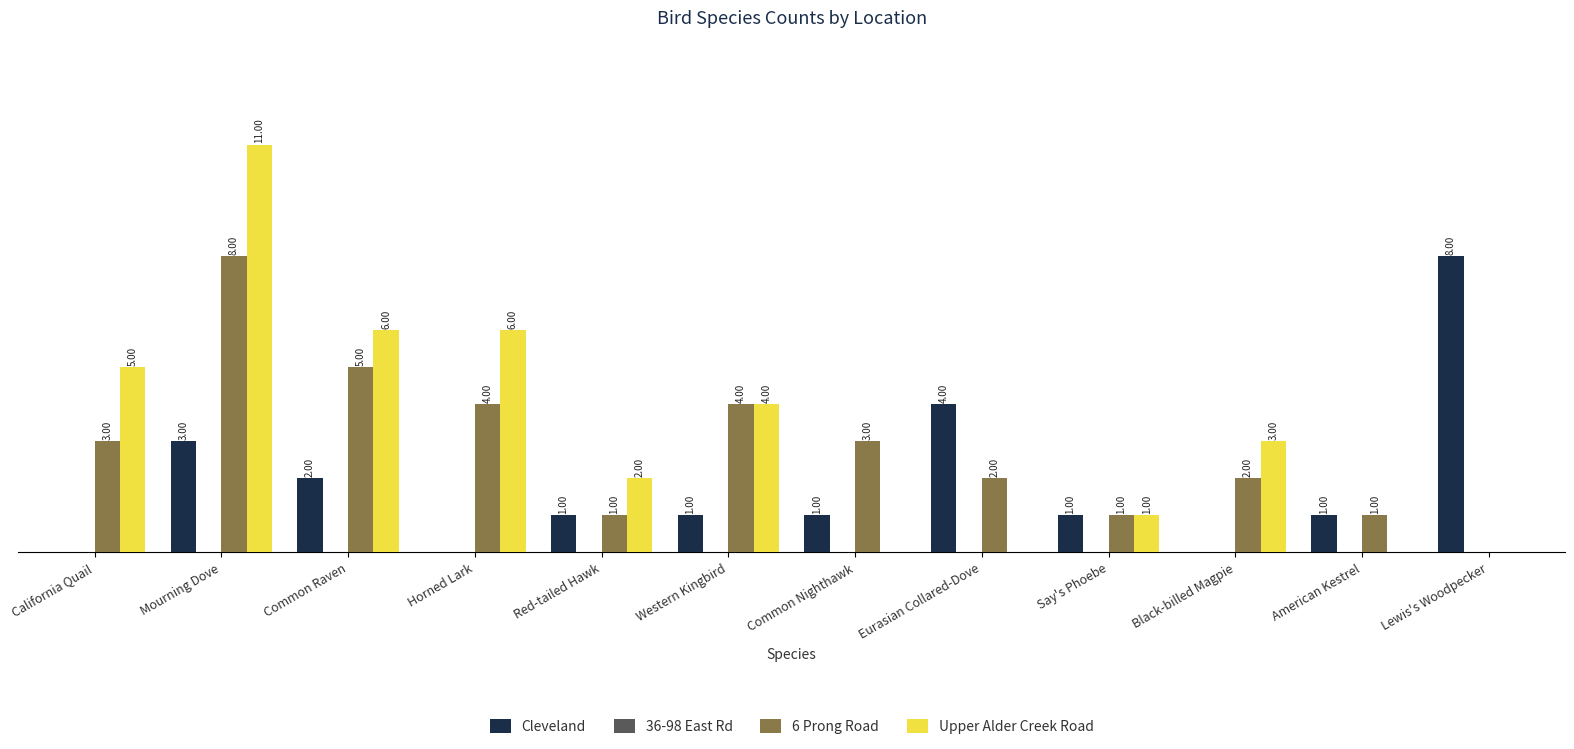

Which series changed the most between Black-billed Magpie and Lewis's Woodpecker?

Cleveland